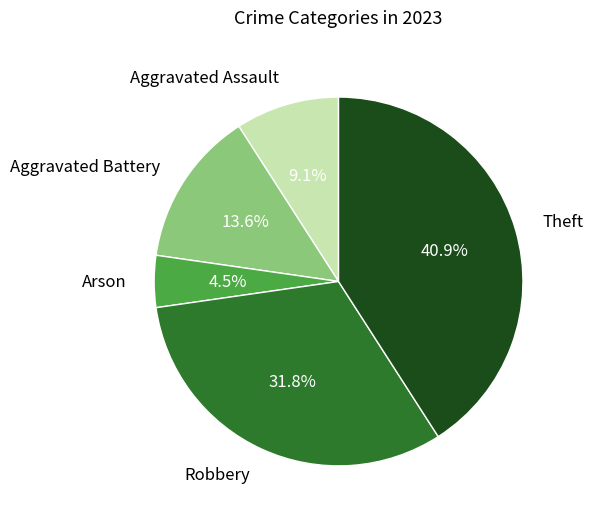

What is the ratio of the value at Theft to the value at Aggravated Assault?

4.5